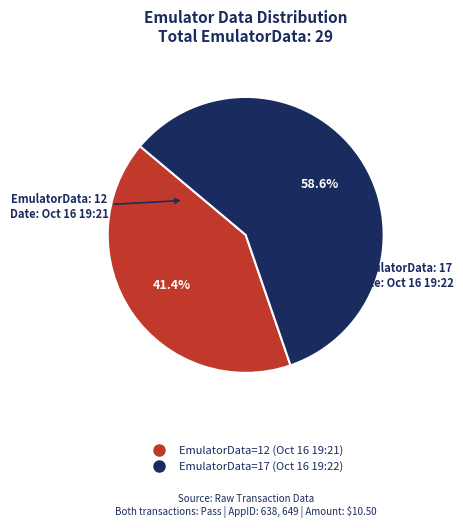

Does any single category account for the majority?

Yes